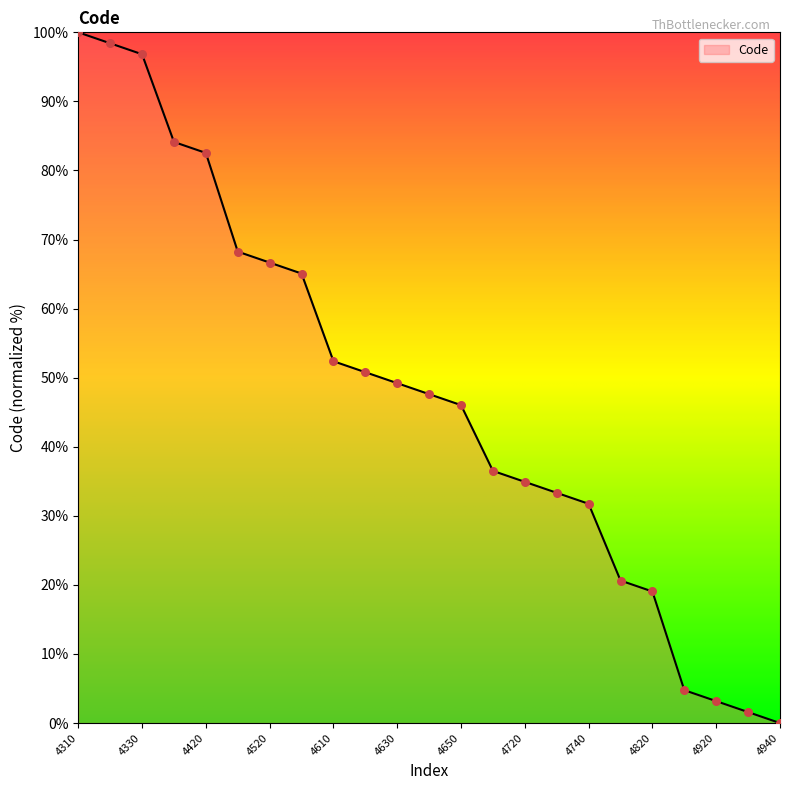

What is the difference between the maximum and minimum values?

100.0